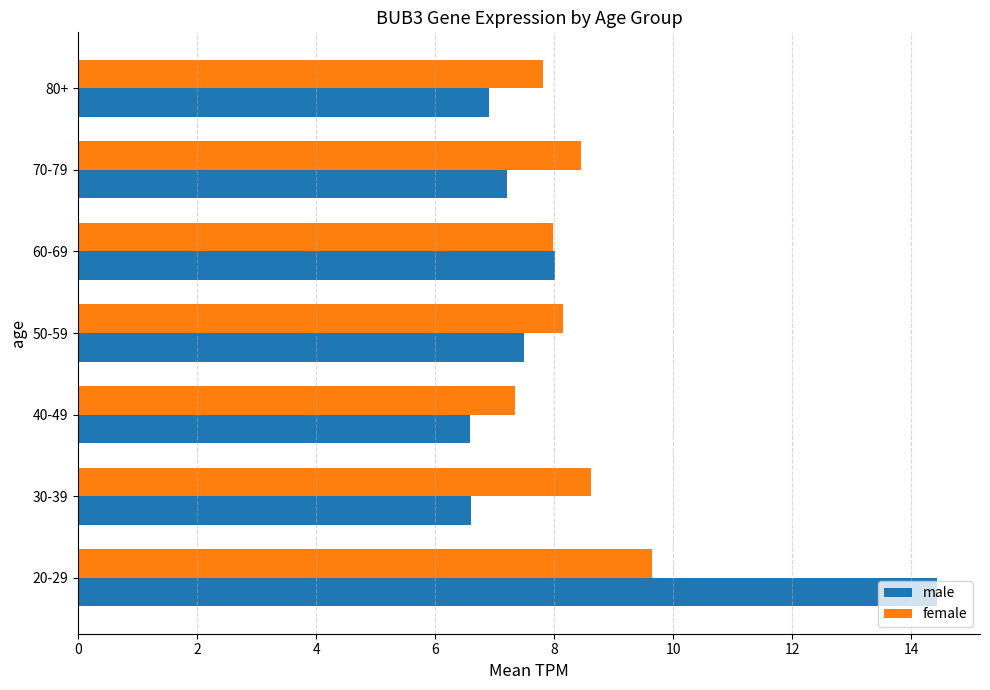

At which label is male closest to 10?

60-69